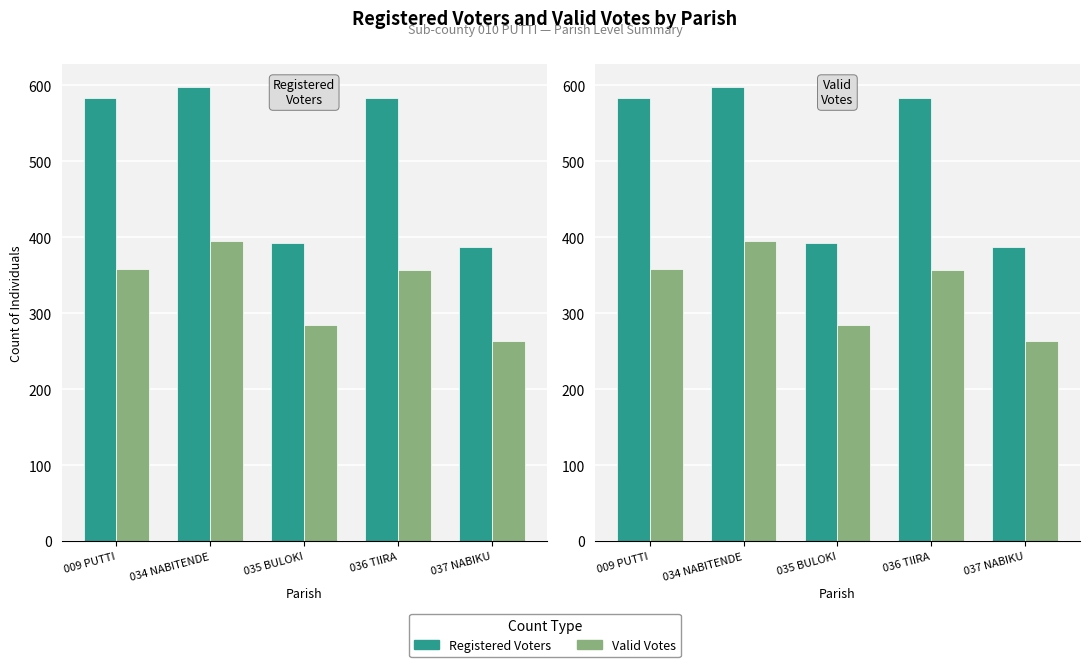

What are all the series names shown in the legend?

Registered Voters, Valid Votes